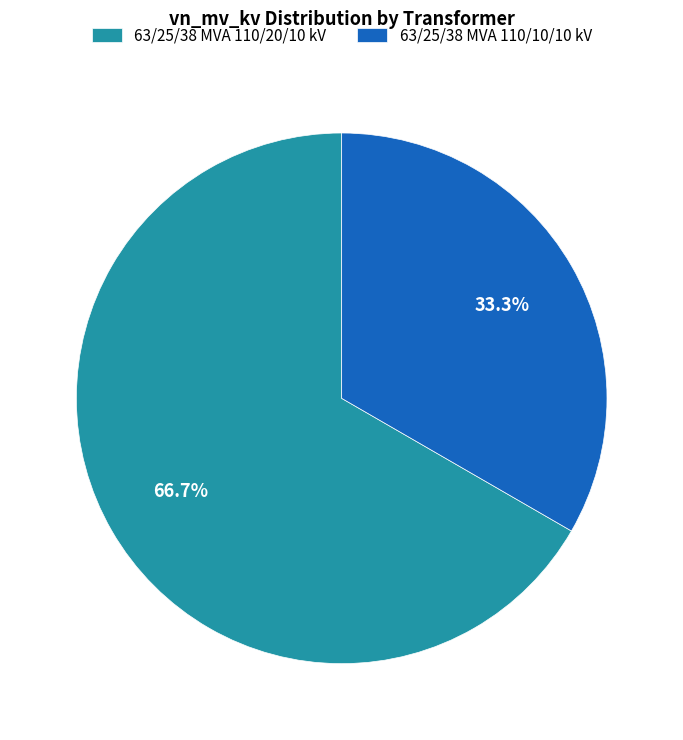

Which slice represents more than half of the pie?

63/25/38 MVA 110/20/10 kV